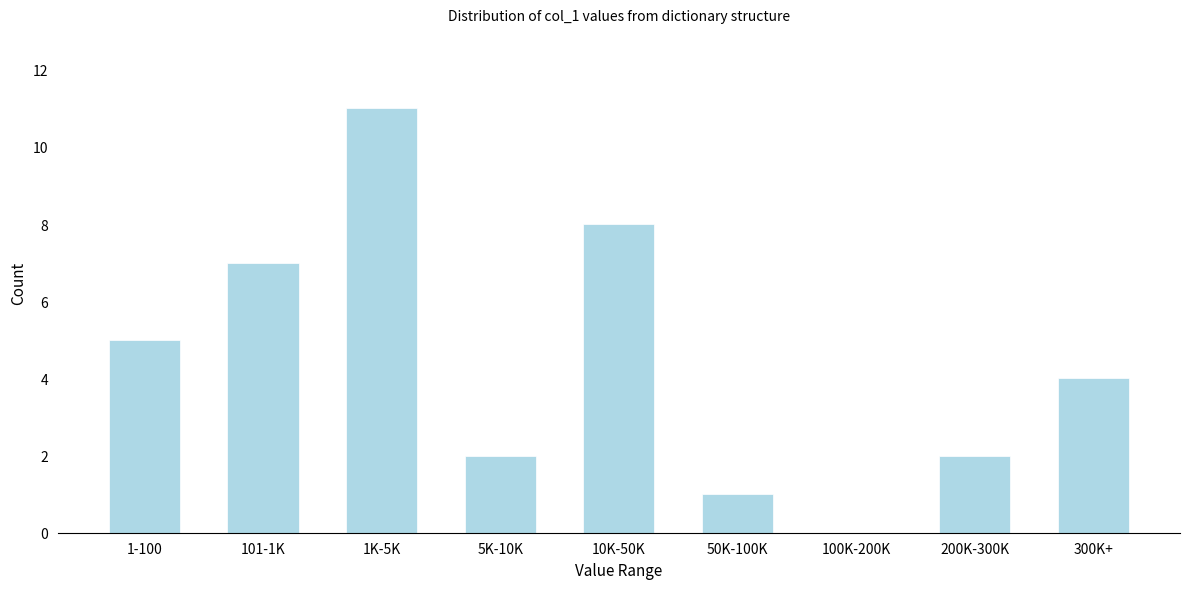

Reading right to left, transcribe all the data shown in this chart.

300K+=4	200K-300K=2	100K-200K=0	50K-100K=1	10K-50K=8	5K-10K=2	1K-5K=11	101-1K=7	1-100=5